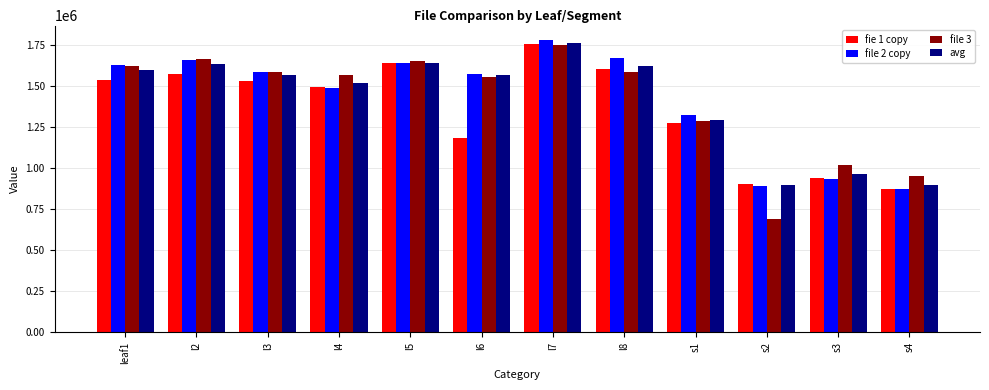

What is the difference between the highest and lowest values at l3?

59647.6